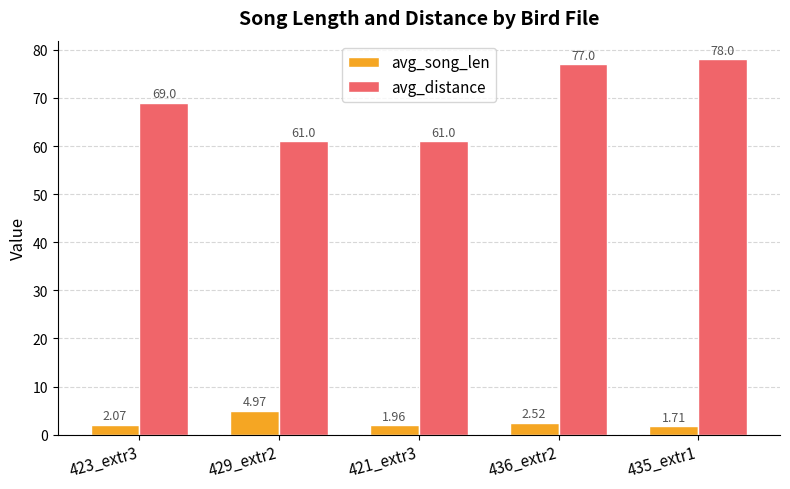

How many data points does each series have?

5